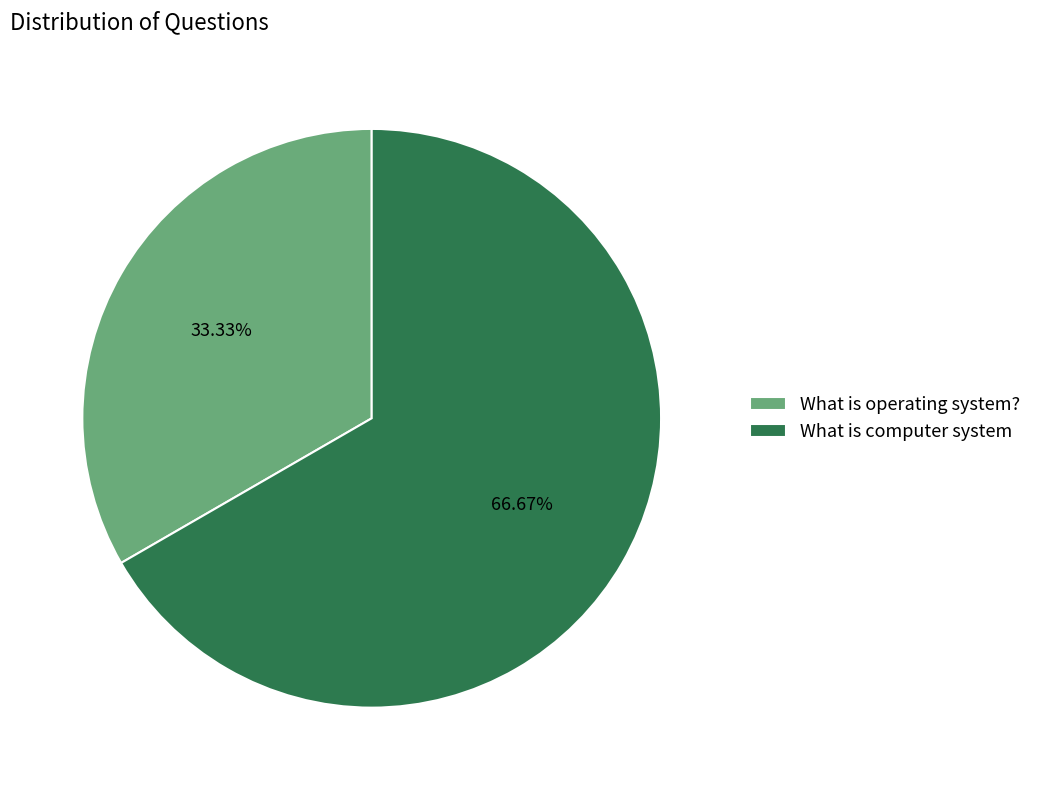

True or false: What is operating system? accounts for 28% of the total.

False